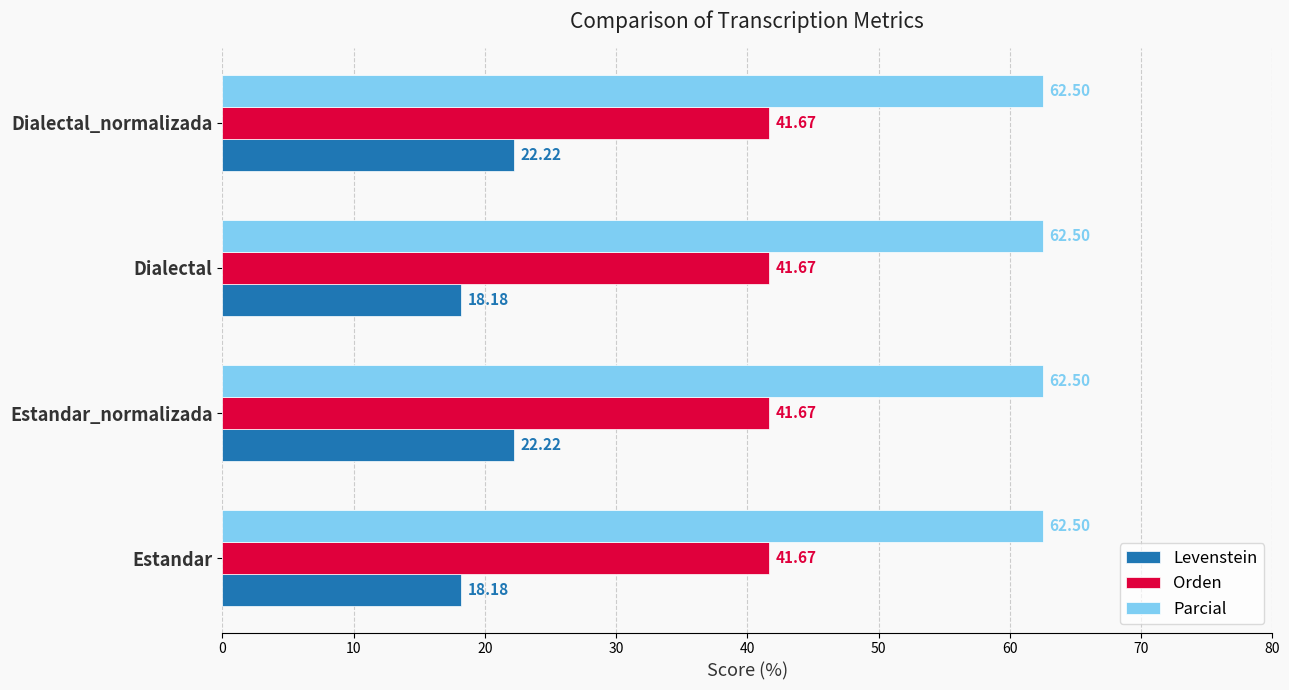

Which series has the widest spread of values?

Levenstein